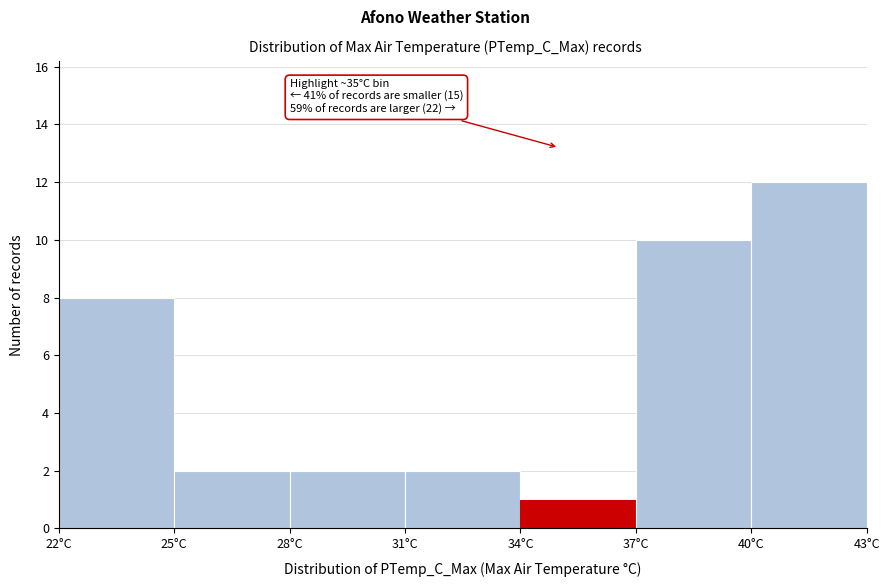

Which range on the x-axis has the tallest bar?

40 to 43